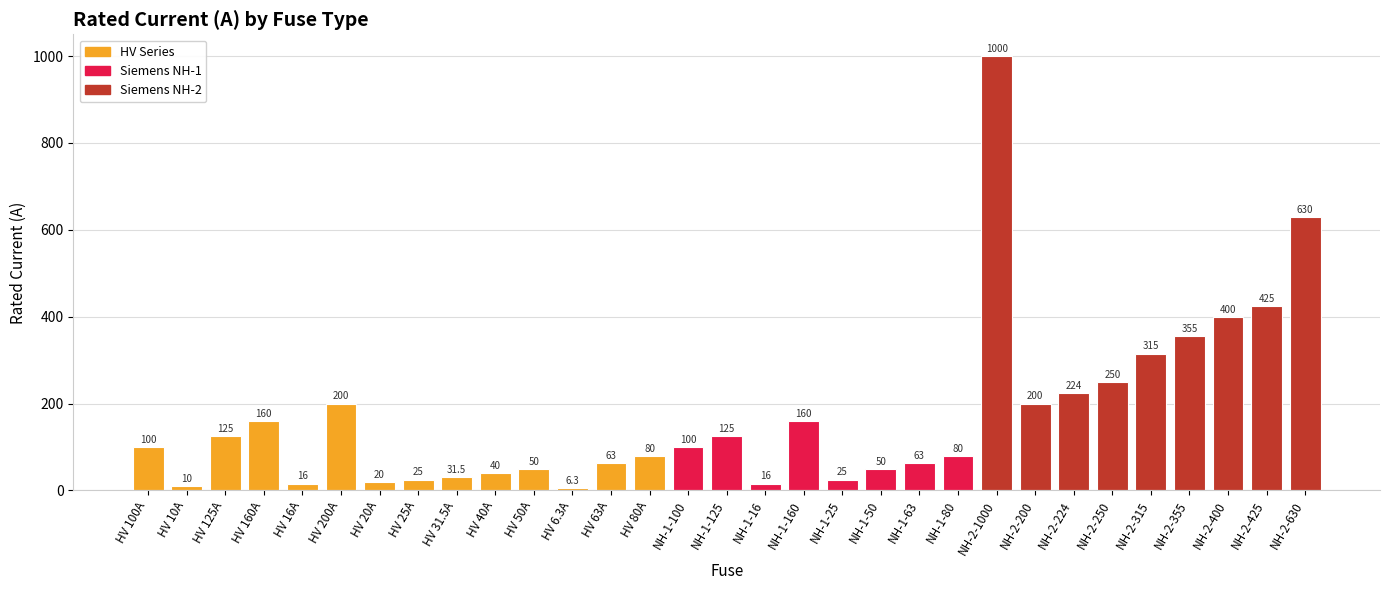

Reading left to right, extract all data points from this chart.

100.0	10.0	125.0	160.0	16.0	200.0	20.0	25.0	31.5	40.0	50.0	6.3	63.0	80.0	100.0	125.0	16.0	160.0	25.0	50.0	63.0	80.0	1000.0	200.0	224.0	250.0	315.0	355.0	400.0	425.0	630.0